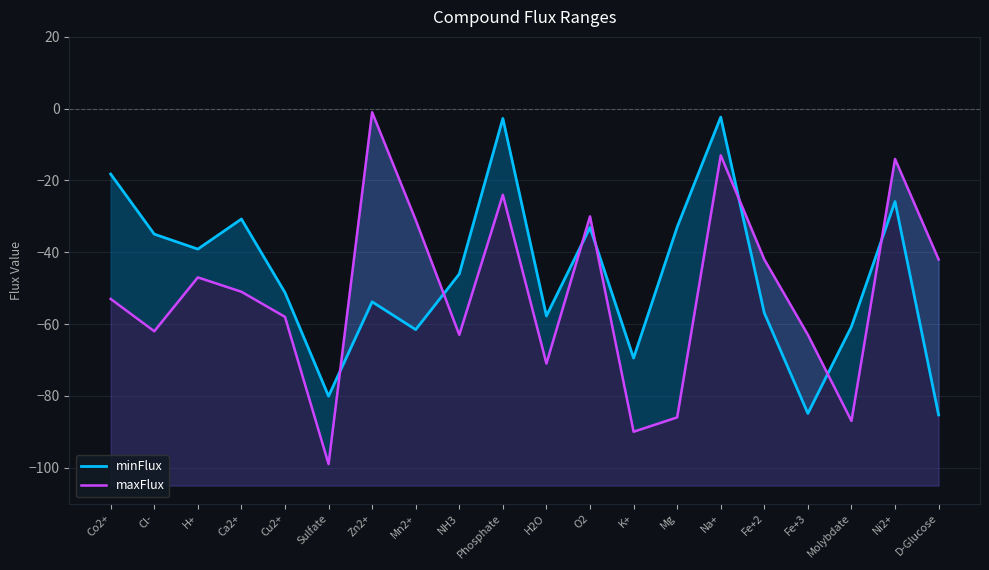

In minFlux, how many points are higher than both neighbors (excluding endpoints)?

6